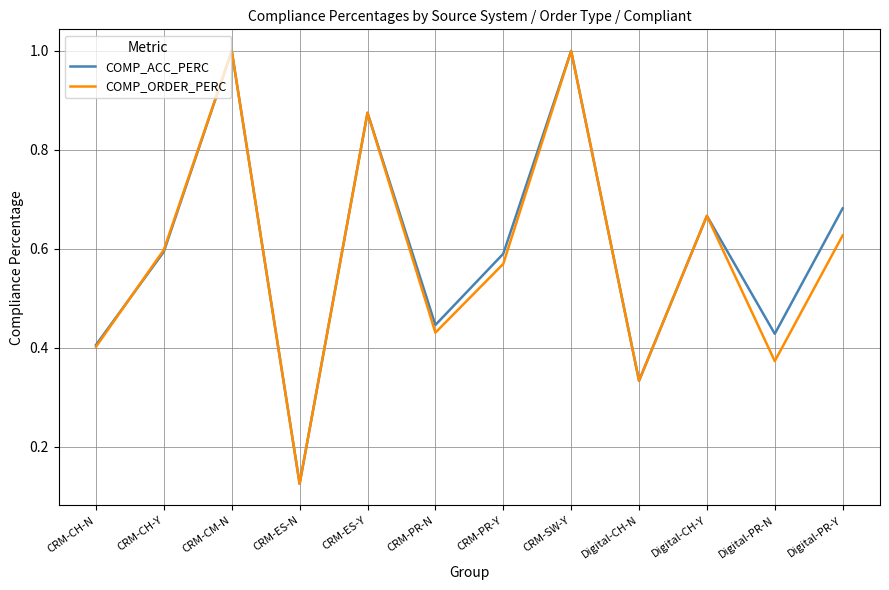

Count the COMP_ACC_PERC values in the range 0 to 1.

12